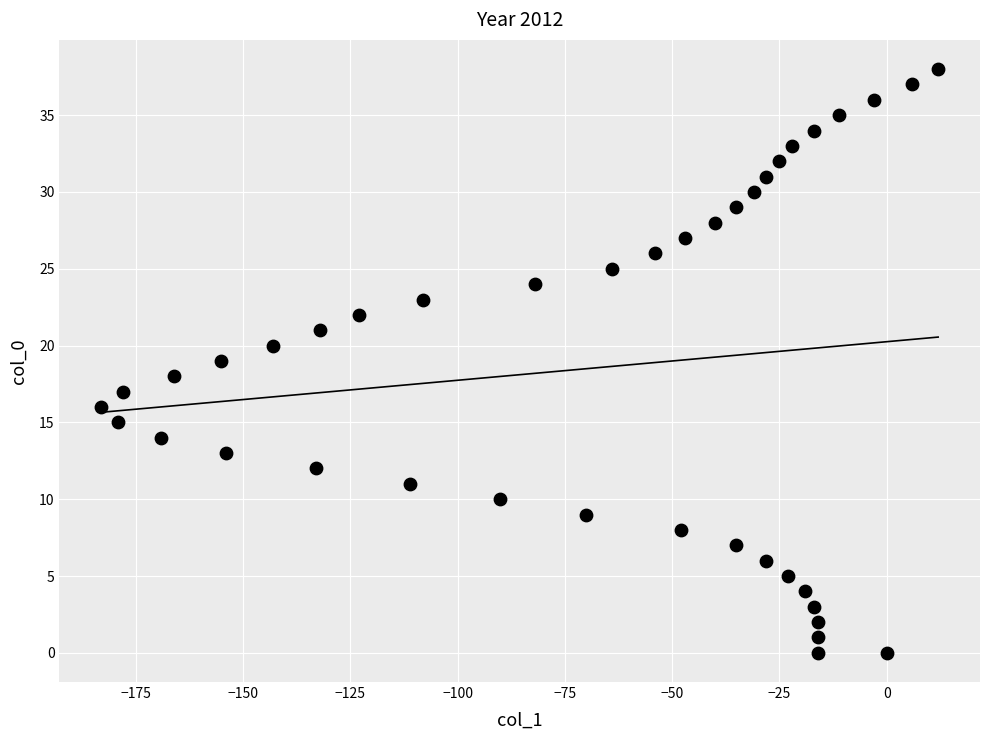

What is the range of Y values (max minus min)?

38